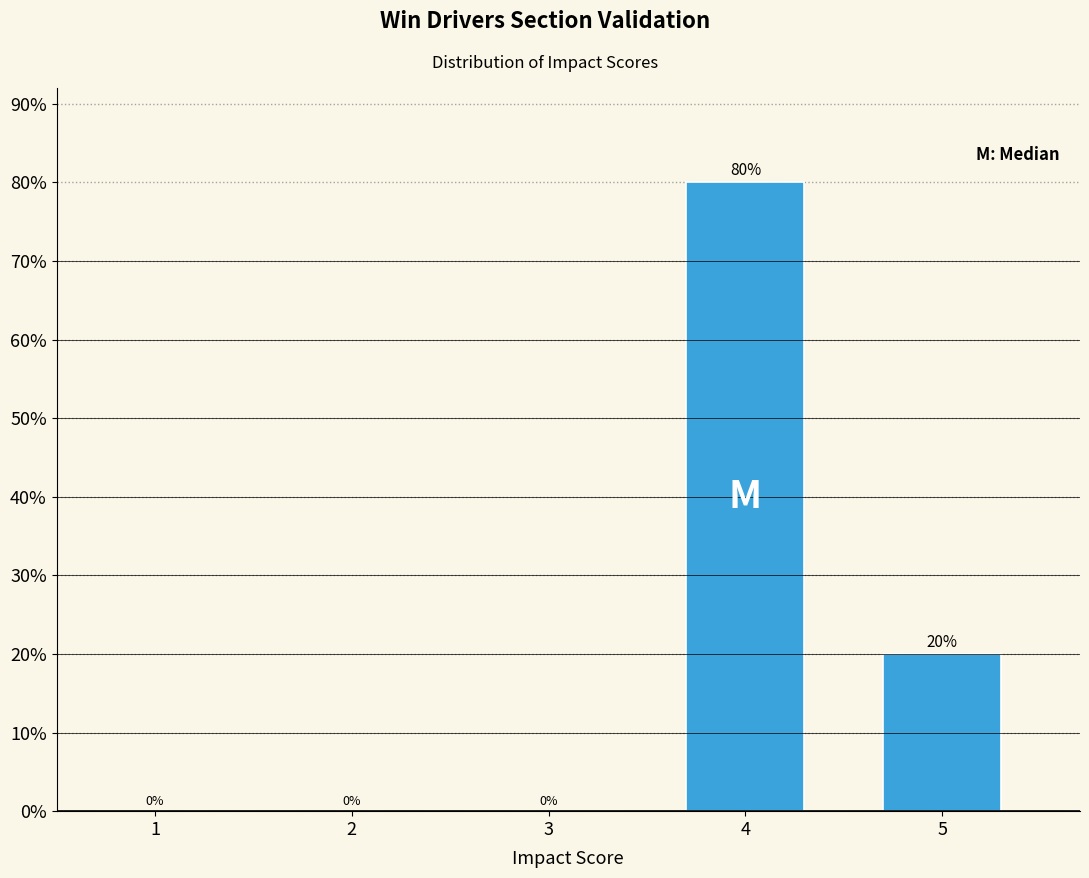

Does the chart contain any negative values?

No